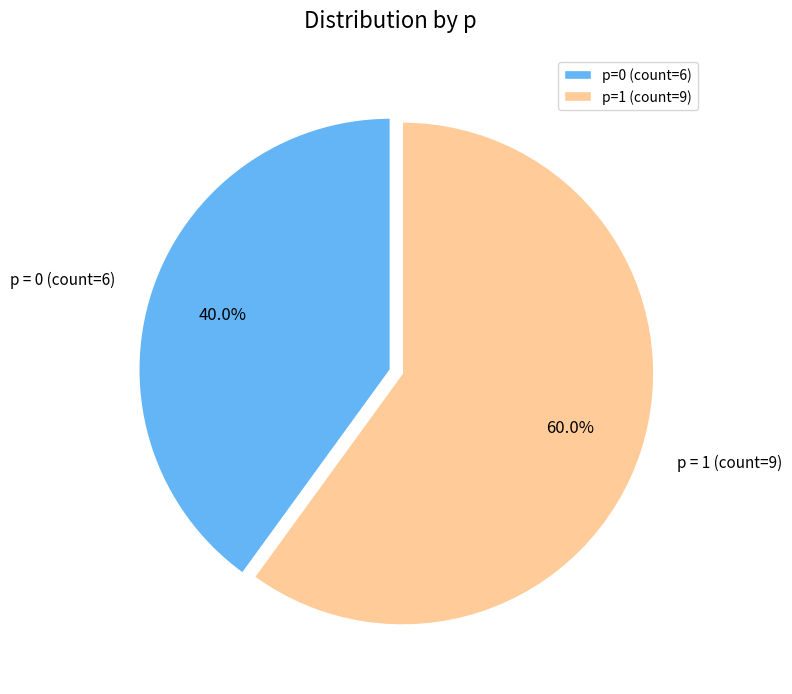

Rank the categories by value from highest to lowest.

p=1, p=0